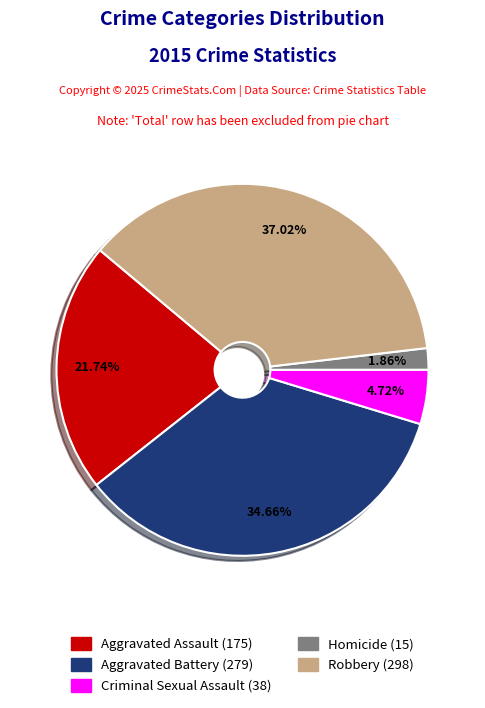

Is there a majority slice in this chart?

No